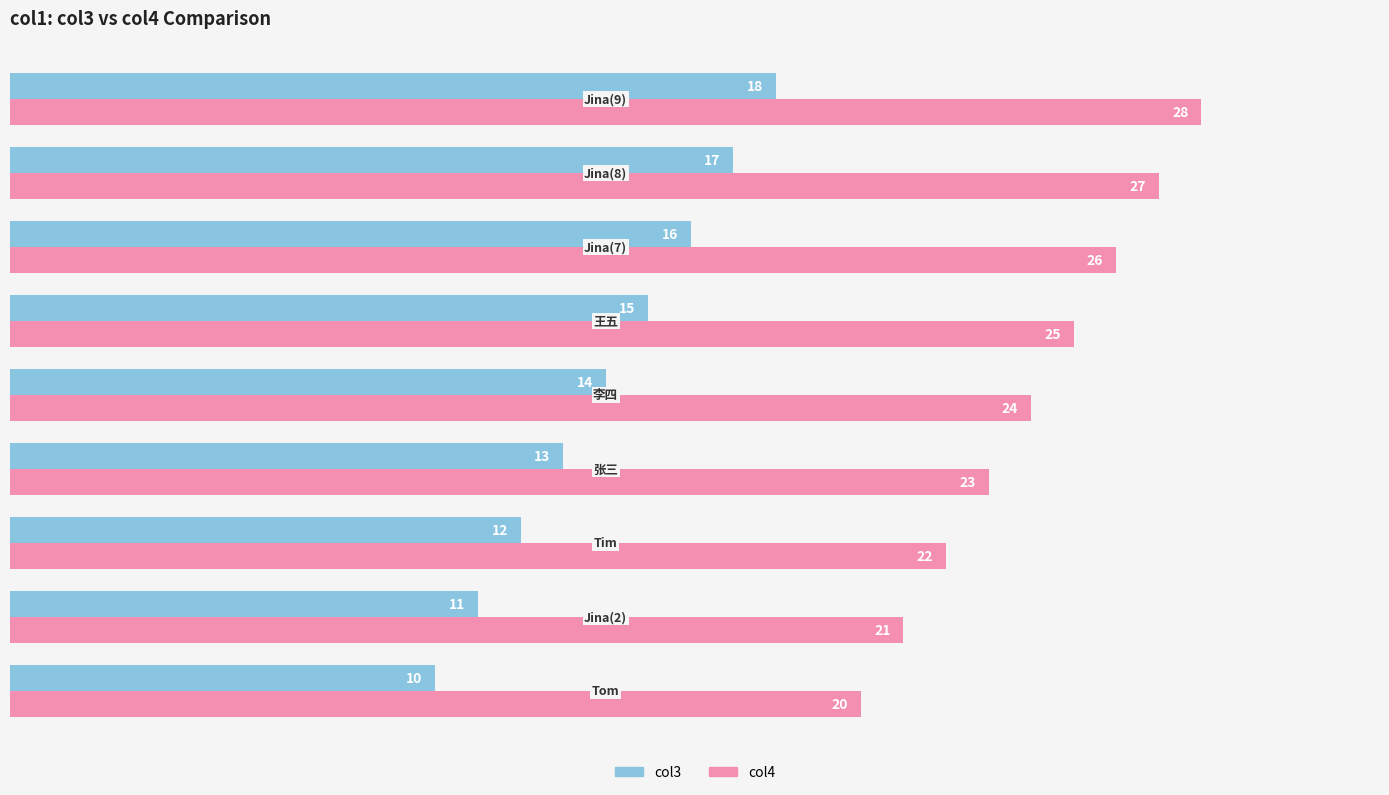

What is the difference between the maximum and second lowest values in the col4 series?

7